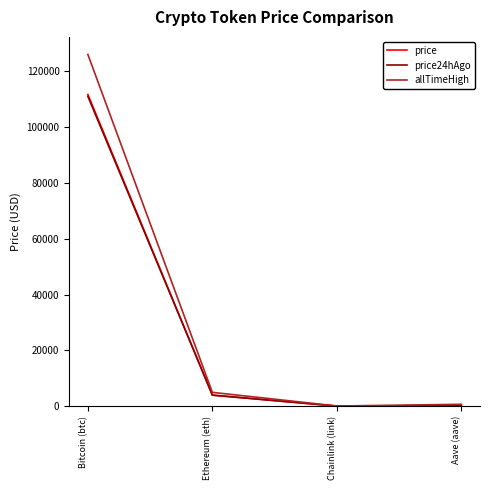

How many lines are shown in the chart?

3